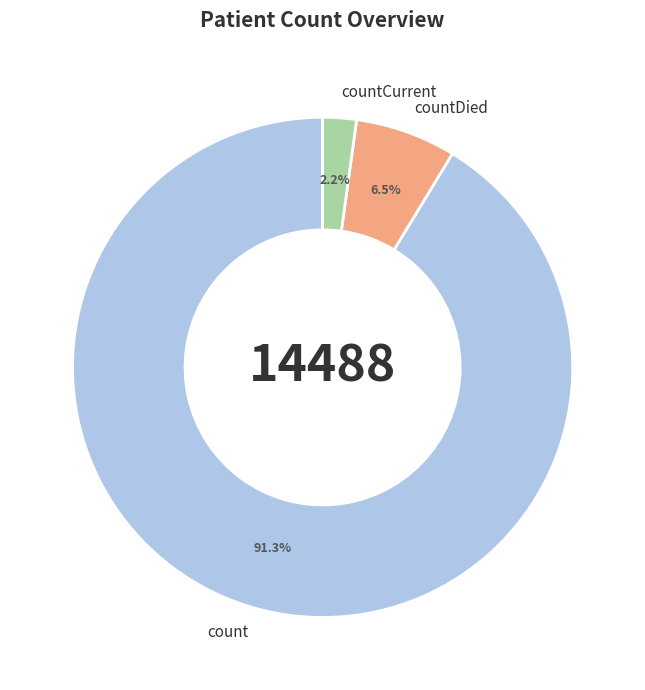

Between count and countCurrent, which is larger?

count